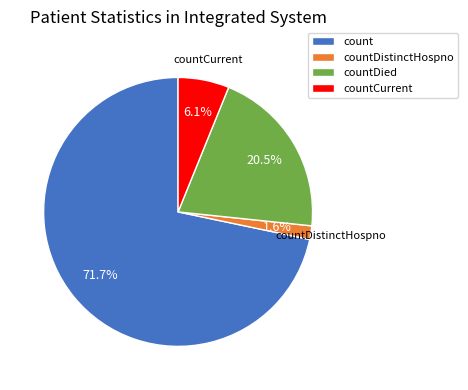

Is there any slice that represents more than half of the pie?

Yes